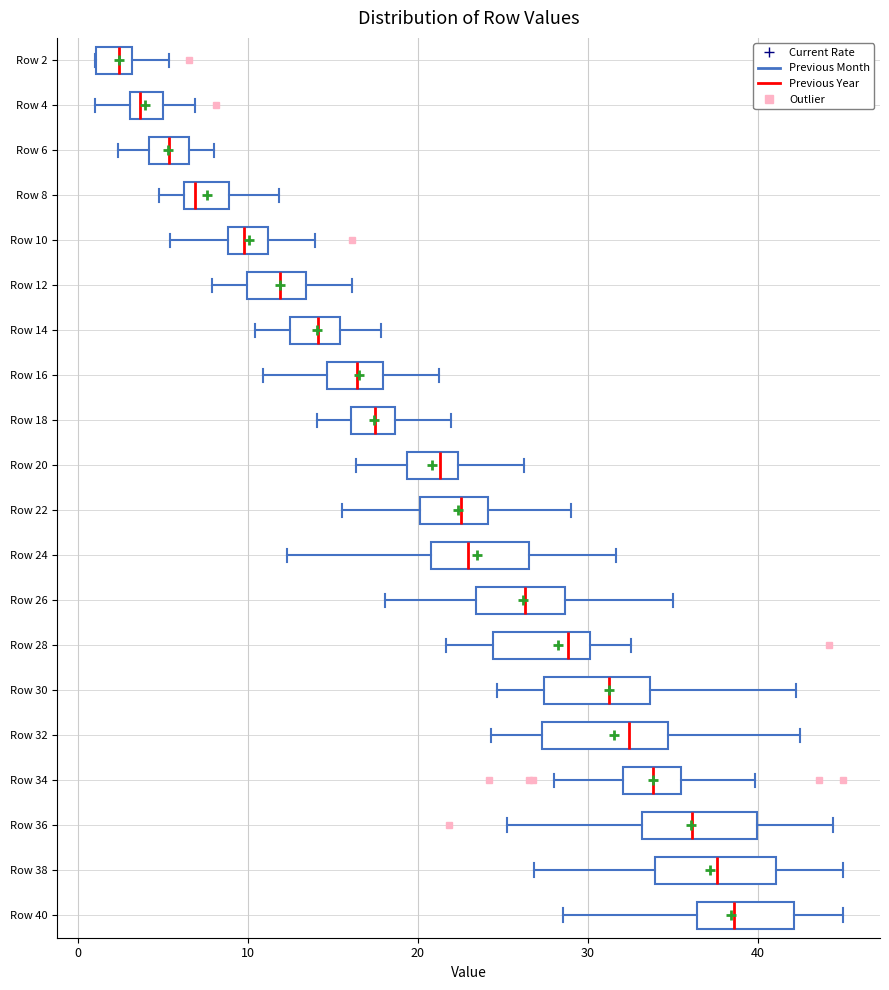

Reading bottom to top, transcribe this box plot: for each box, give where its median line is, the range the box spans, and where its two whiskers end, as read against the x-axis. The values are not printed on the chart, so give them approximately, as read against the axis.

Row 40: median 39, box 36 to 42, whiskers 29 to 45
Row 38: median 38, box 34 to 41, whiskers 27 to 45
Row 36: median 36, box 33 to 40, whiskers 25 to 44
Row 34: median 34, box 32 to 35, whiskers 28 to 40
Row 32: median 32, box 27 to 35, whiskers 24 to 43
Row 30: median 31, box 27 to 34, whiskers 25 to 42
Row 28: median 29, box 24 to 30, whiskers 22 to 33
Row 26: median 26, box 23 to 29, whiskers 18 to 35
Row 24: median 23, box 21 to 27, whiskers 12 to 32
Row 22: median 23, box 20 to 24, whiskers 16 to 29
Row 20: median 21, box 19 to 22, whiskers 16 to 26
Row 18: median 17, box 16 to 19, whiskers 14 to 22
Row 16: median 16, box 15 to 18, whiskers 11 to 21
Row 14: median 14, box 13 to 15, whiskers 10 to 18
Row 12: median 12, box 10 to 13, whiskers 8 to 16
Row 10: median 10, box 9 to 11, whiskers 5 to 14
Row 8: median 7, box 6 to 9, whiskers 5 to 12
Row 6: median 5, box 4 to 7, whiskers 2 to 8
Row 4: median 4, box 3 to 5, whiskers 1 to 7
Row 2: median 2, box 1 to 3, whiskers 1 to 5